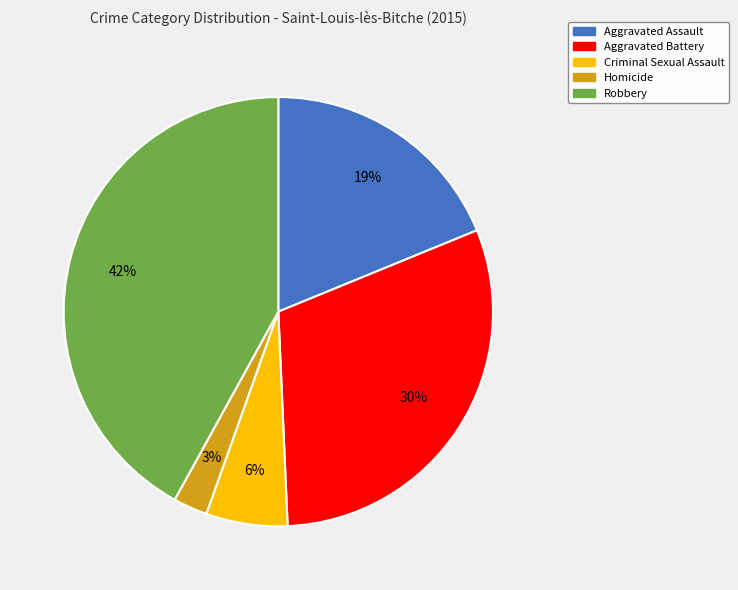

Which slice is the largest?

Robbery